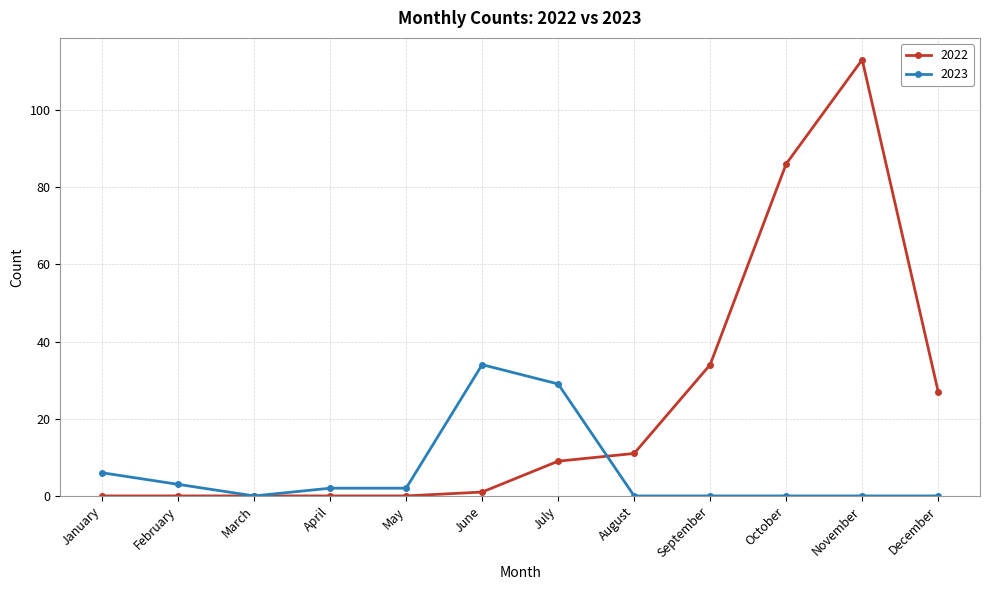

What is the maximum value shown in the chart?

113